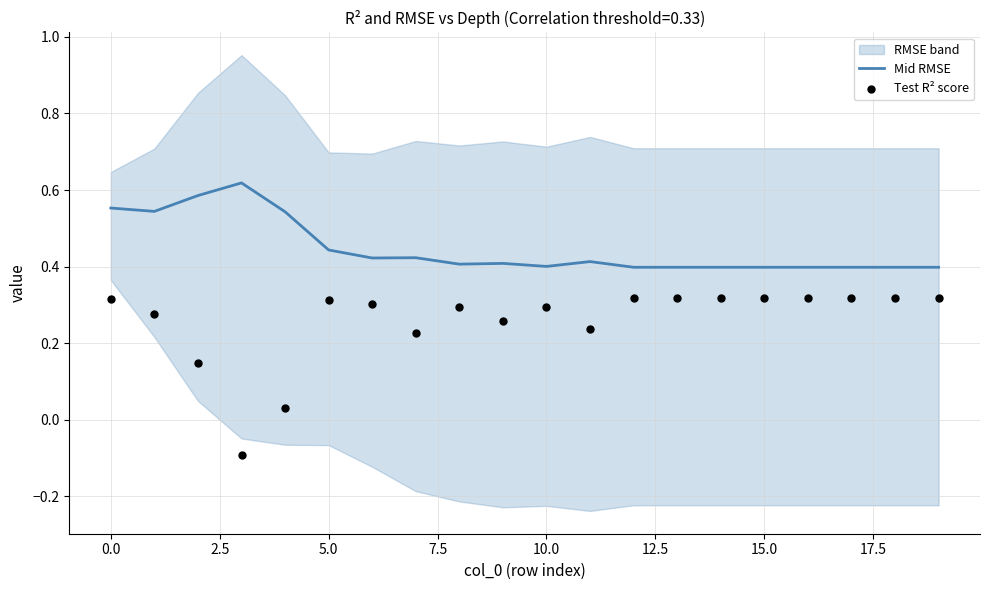

Which series reaches the minimum Y coordinate?

Test R² score